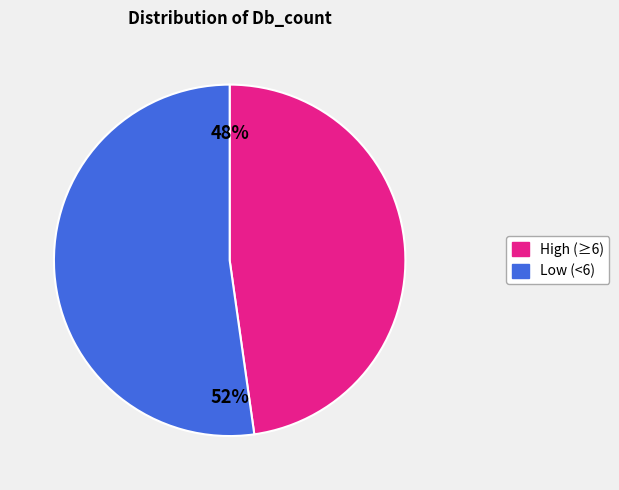

To the nearest percent, what is the difference between the largest and smallest slice percentages?

4%